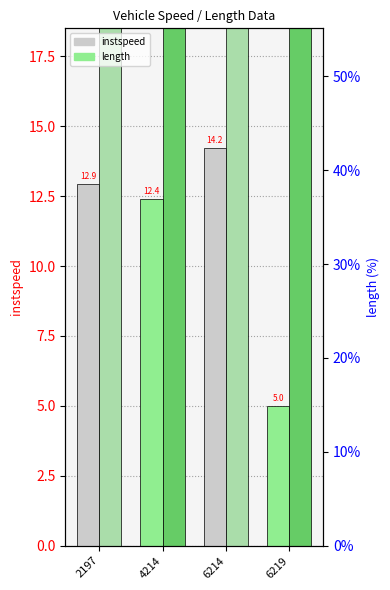

Is it true that instspeed equals 5.0 at 6219?

True